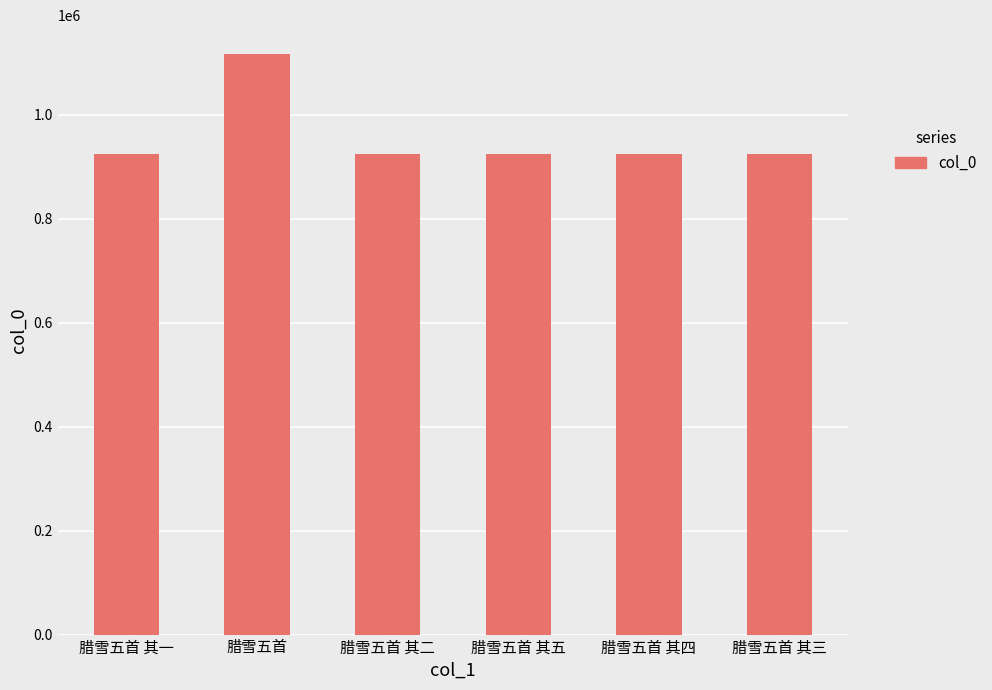

At which category does the chart reach its peak across all series?

腊雪五首